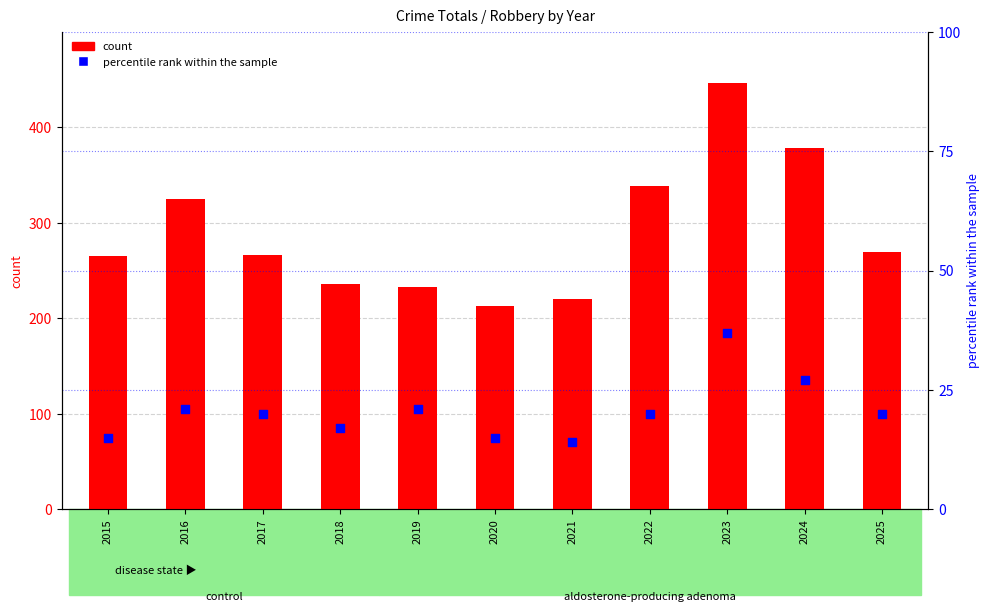

At which category is the sum across all series the highest?

2023